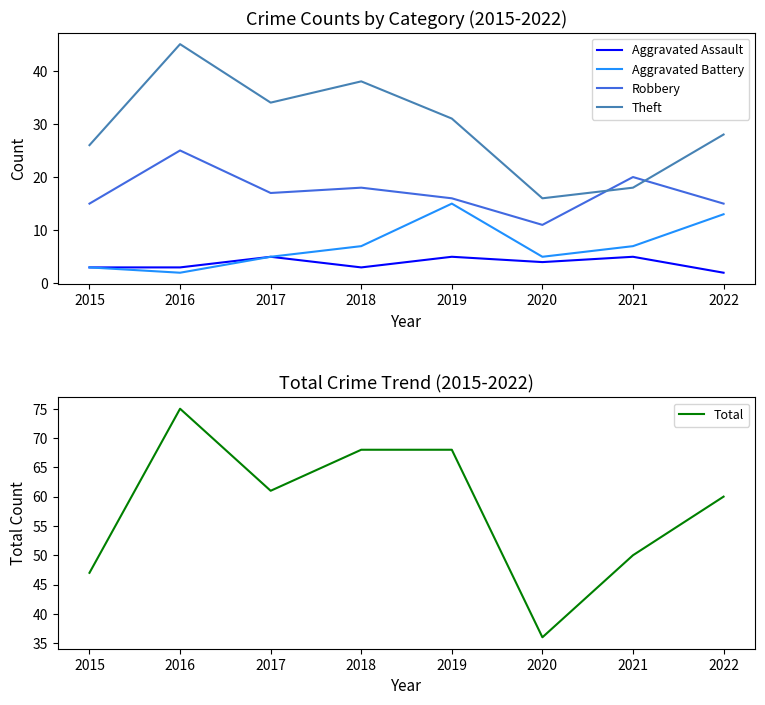

Which series has the largest total across all categories?

Total